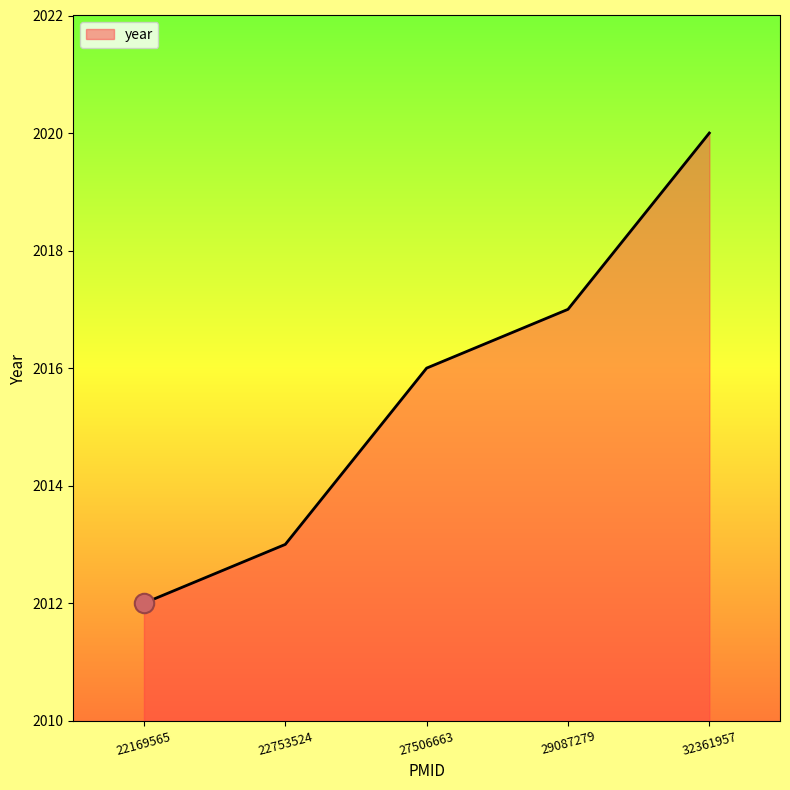

List the labels in order of value, largest first.

32361957, 29087279, 27506663, 22753524, 22169565